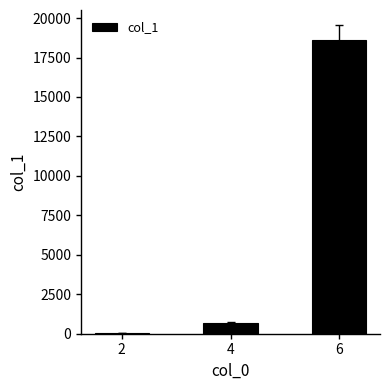

Is it true that the value at 6 is 18605?

True